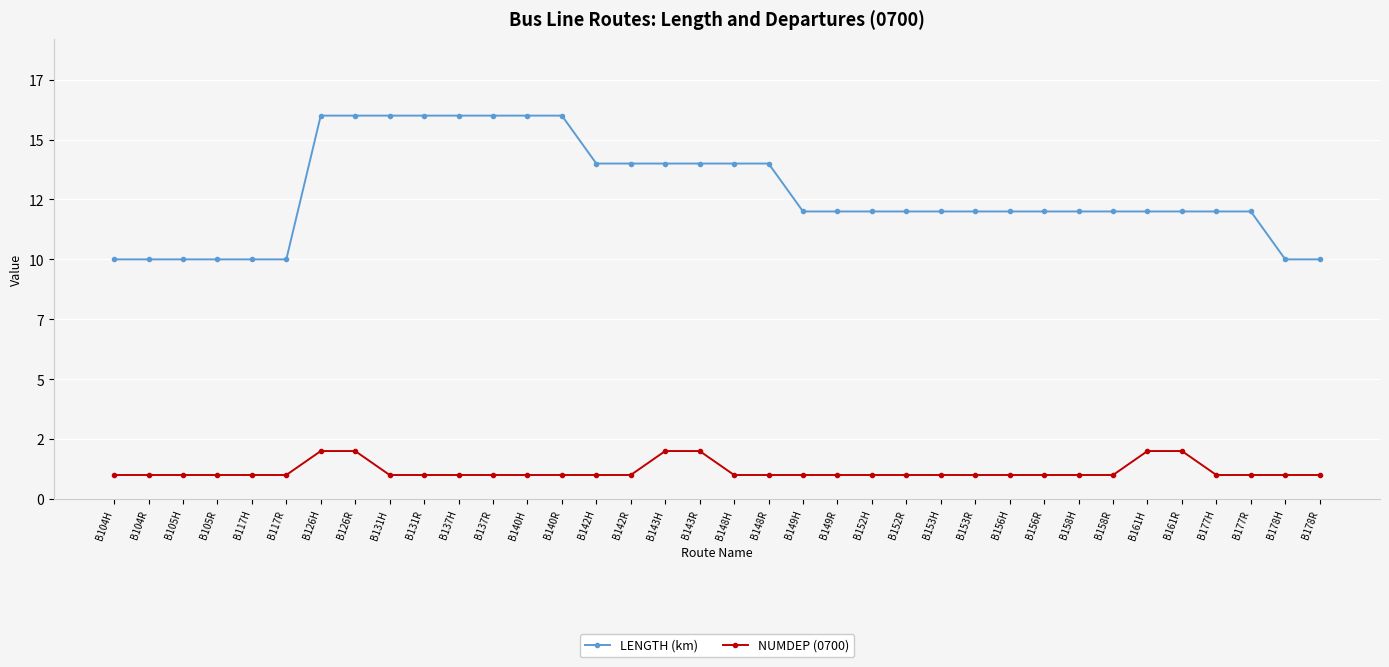

What is the smallest value displayed?

1